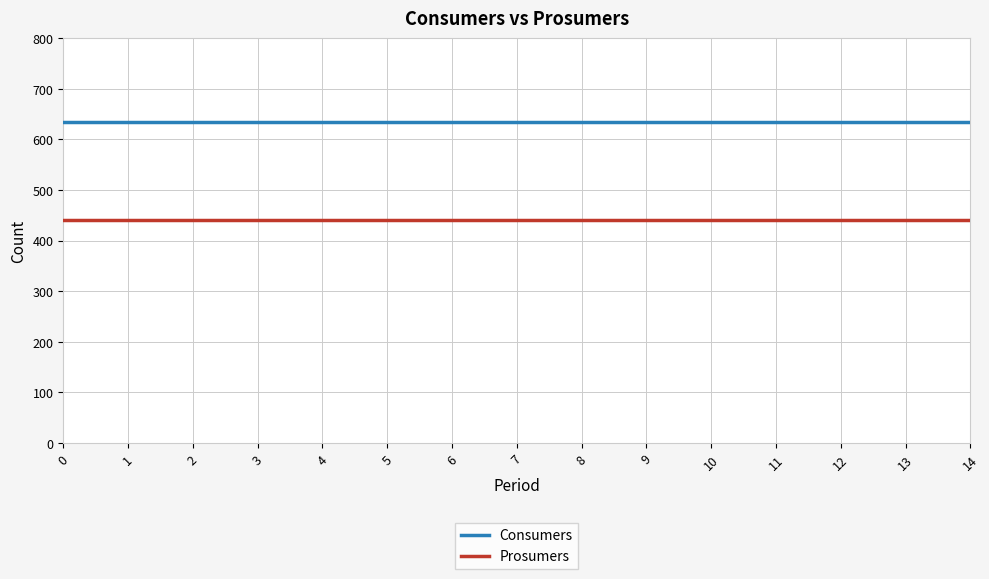

Reading left to right, extract all data points from this chart.

Consumers: 0=635	1=635	2=635	3=635	4=635	5=635	6=635	7=635	8=635	9=635	10=635	11=635	12=635	13=635	14=635
Prosumers: 0=440	1=440	2=440	3=440	4=440	5=440	6=440	7=440	8=440	9=440	10=440	11=440	12=440	13=440	14=440